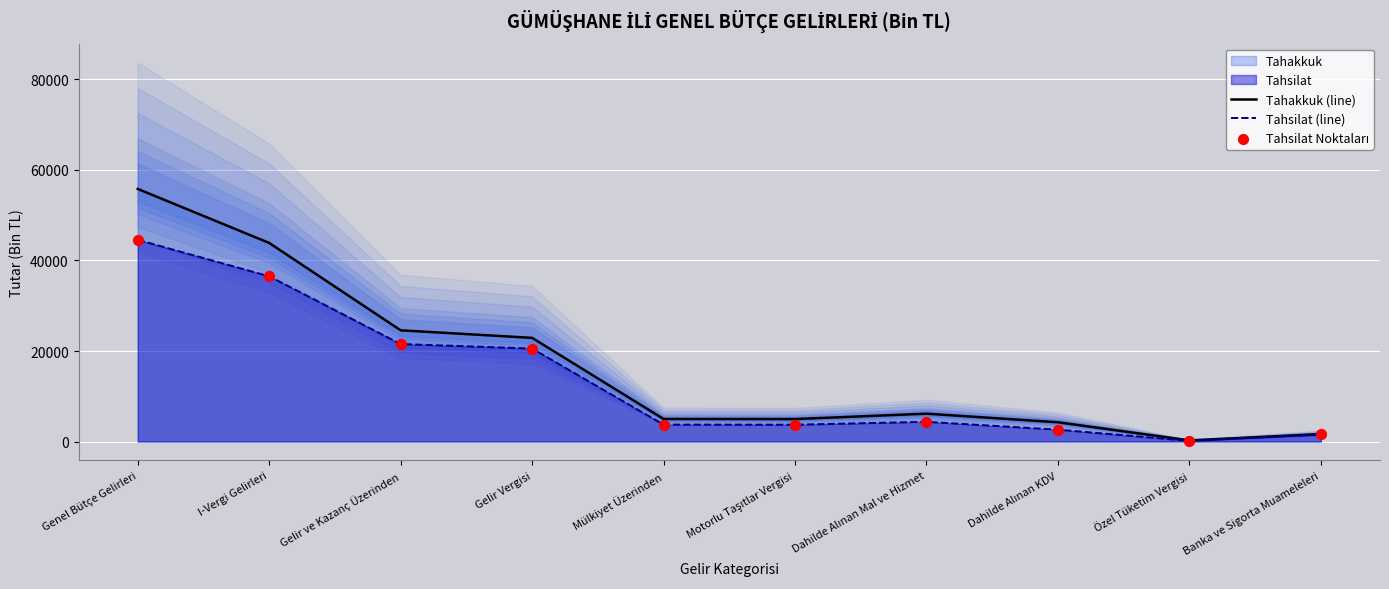

Is the value of Tahsilat (line) at Gelir Vergisi greater than the value of Tahsilat Noktaları at Dahilde Alınan KDV?

Yes